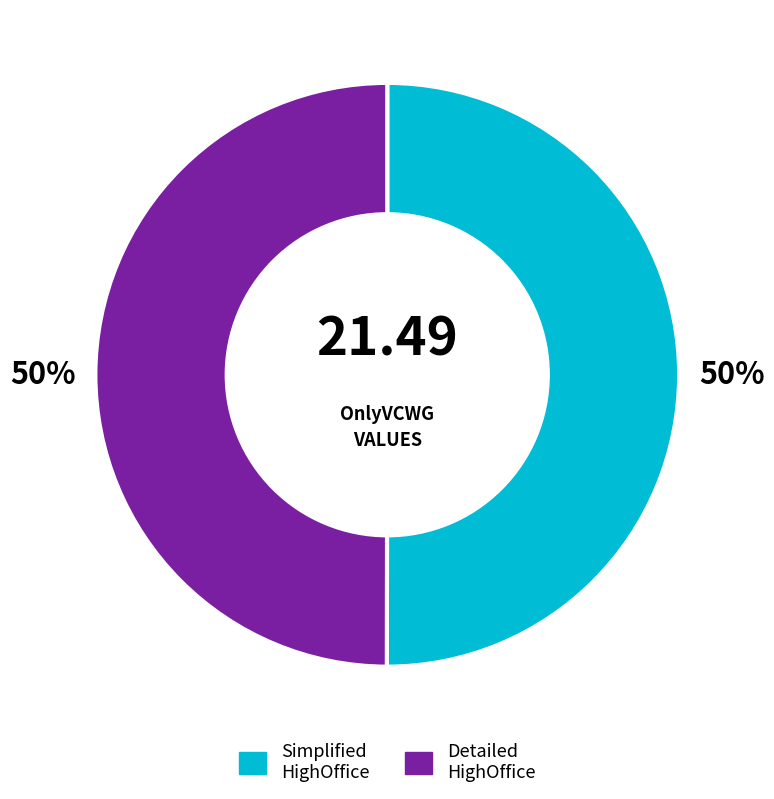

To the nearest percent, what is the average slice percentage?

50%